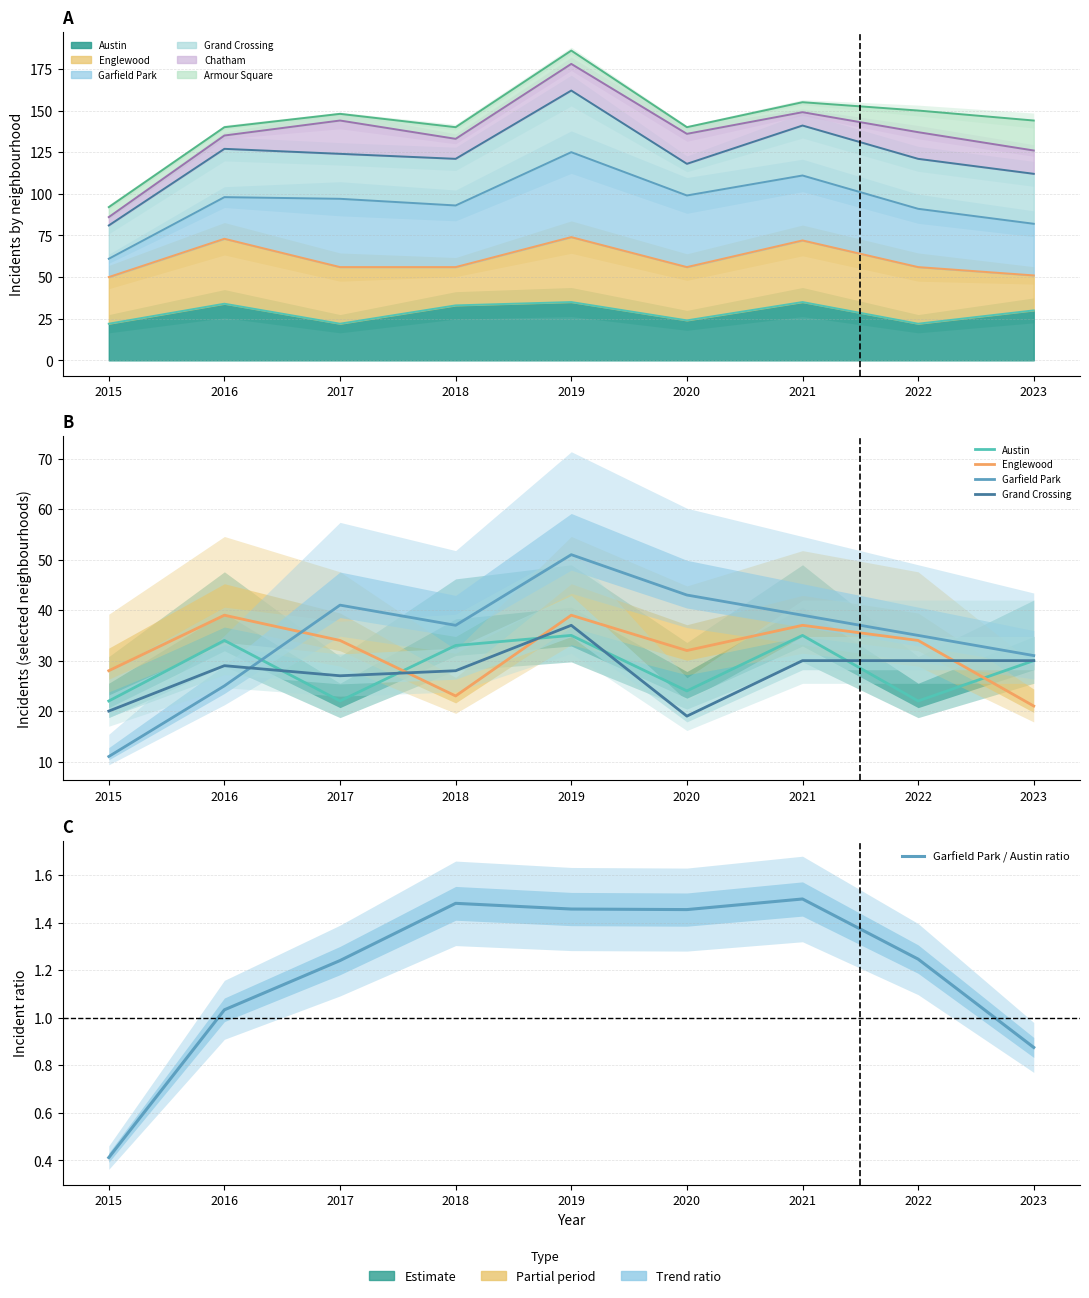

What is the value of the Englewood point at the 5th from the left?

39.0